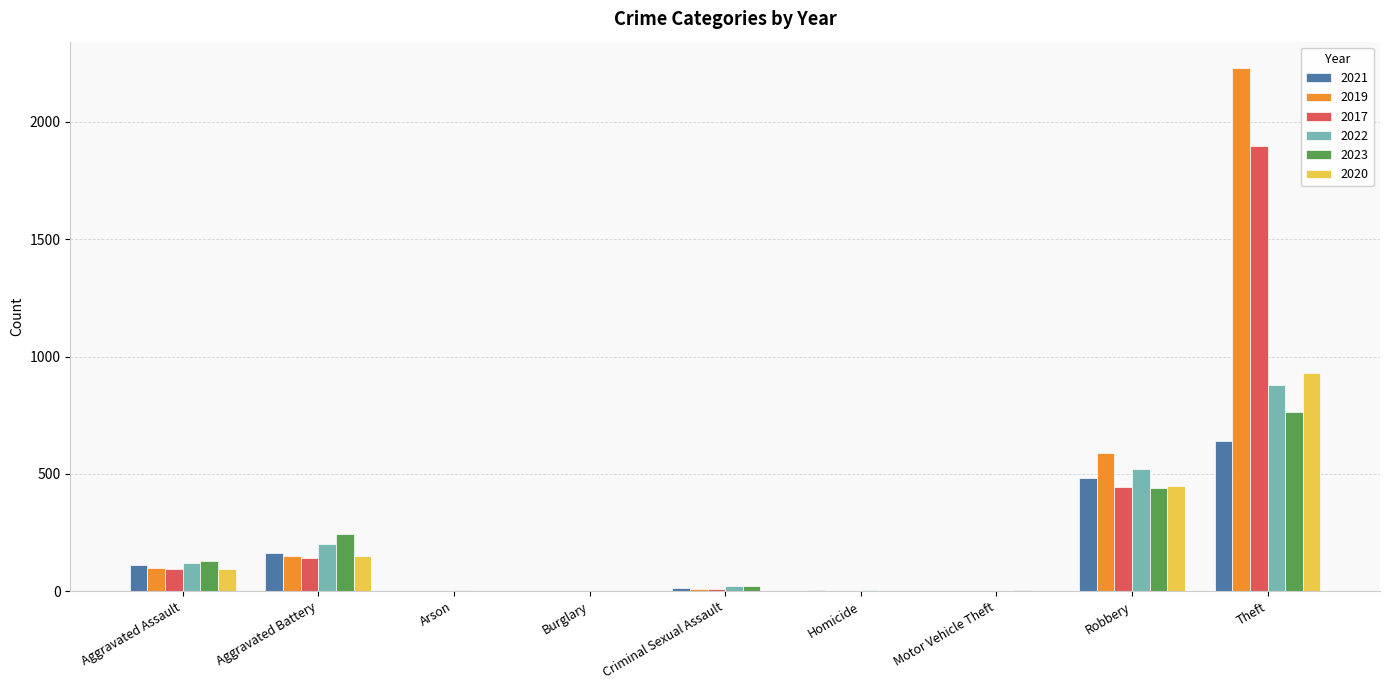

What is the sum of all 2023 values?

1611